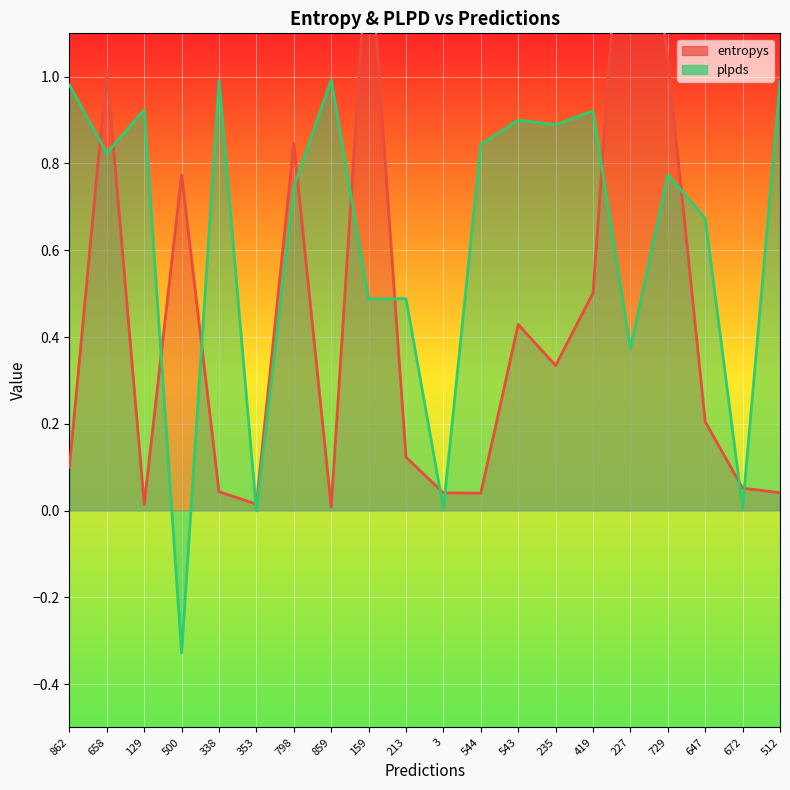

Reading left to right, list all the values displayed in this chart.

entropys_line: 0.1	1.0	0.0	0.8	0.0	0.0	0.8	0.0	1.3	0.1	0.0	0.0	0.4	0.3	0.5	1.7	1.0	0.2	0.1	0.0
plpds_line: 1.0	0.8	0.9	-0.3	1.0	-0.0	0.7	1.0	0.5	0.5	0.0	0.8	0.9	0.9	0.9	0.4	0.8	0.7	0.0	1.0